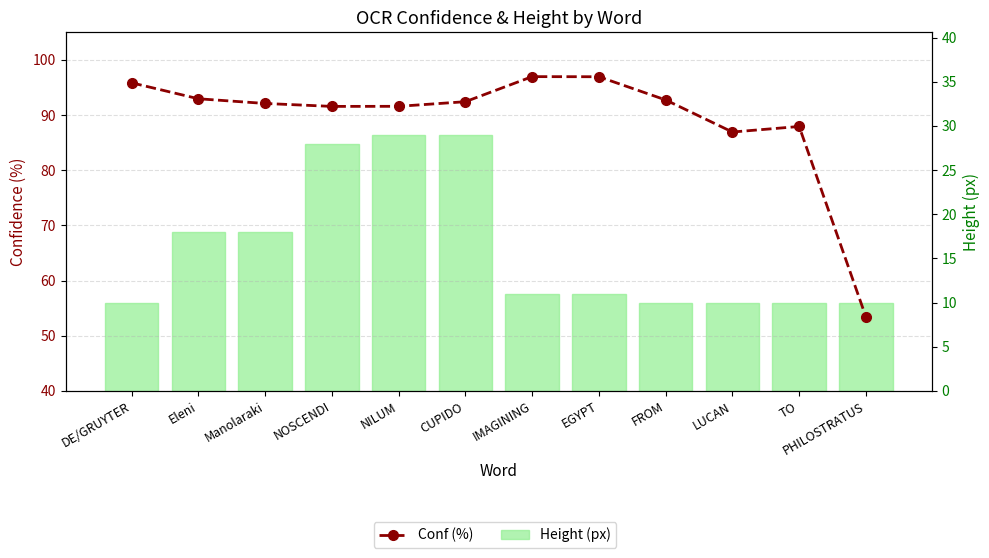

The Height (px) series shows 29.0 at NILUM. True or false?

True